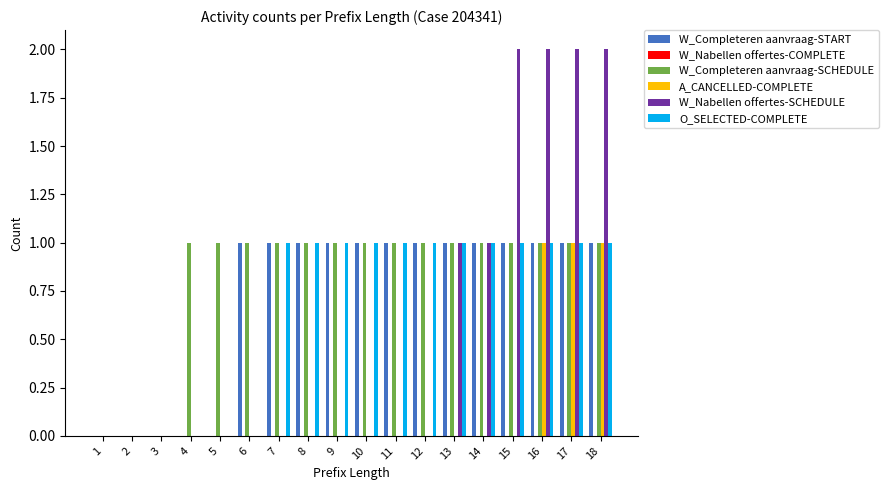

True or false: O_SELECTED-COMPLETE has a value of 1 at 17.

True